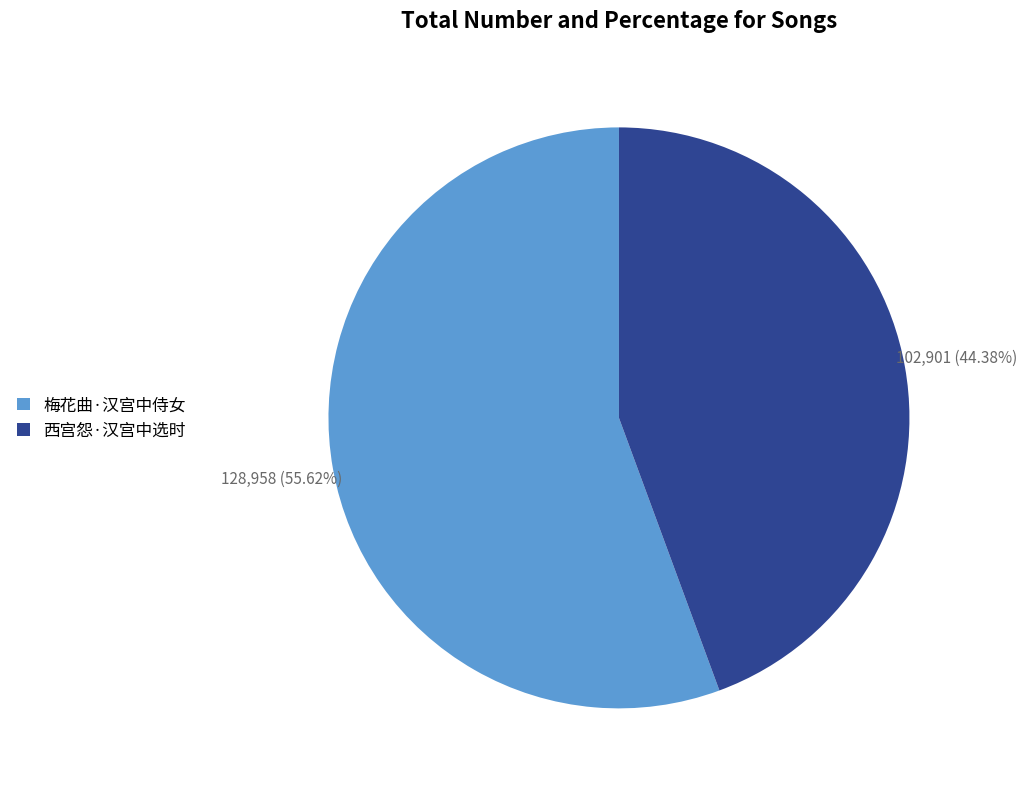

Which category accounts for the majority?

梅花曲·汉宫中侍女